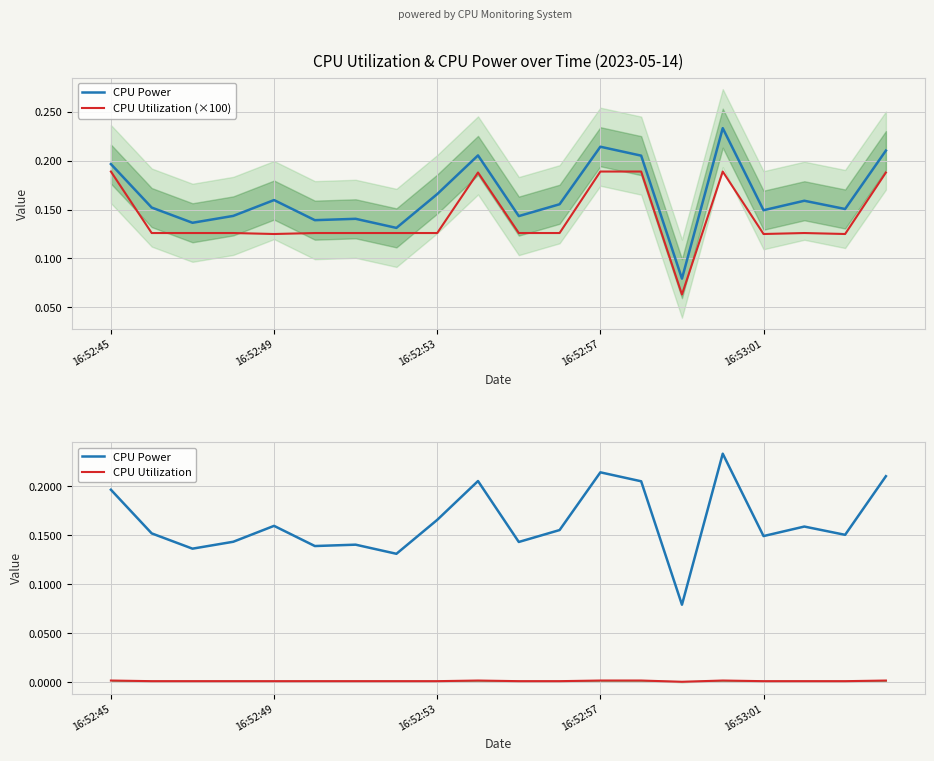

Is the value of CPU Utilization at 16:52:57 greater than the value of CPU Power at 5?

No